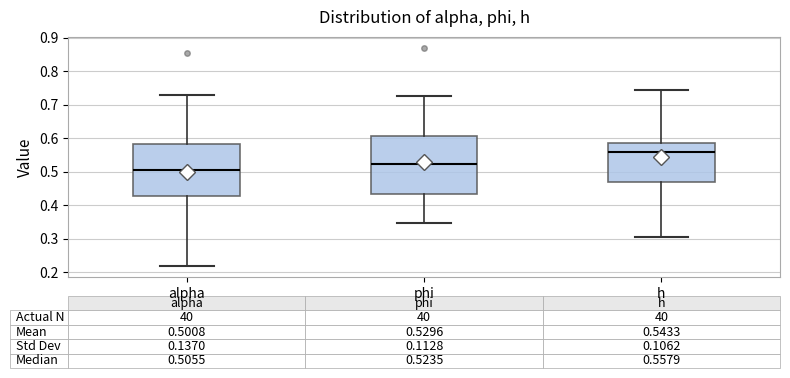

Which box has the highest median line?

h